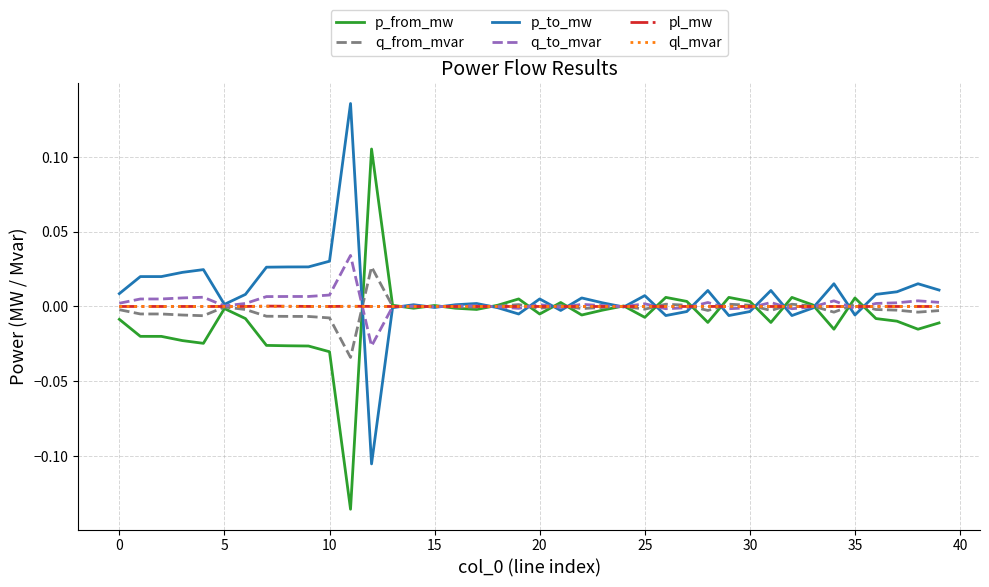

Is this an area chart (filled region under the line)?

No